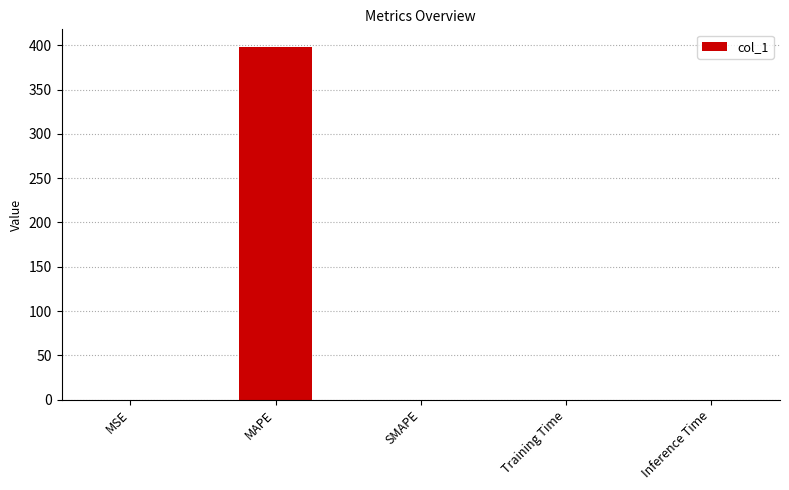

Are the bars horizontal?

No